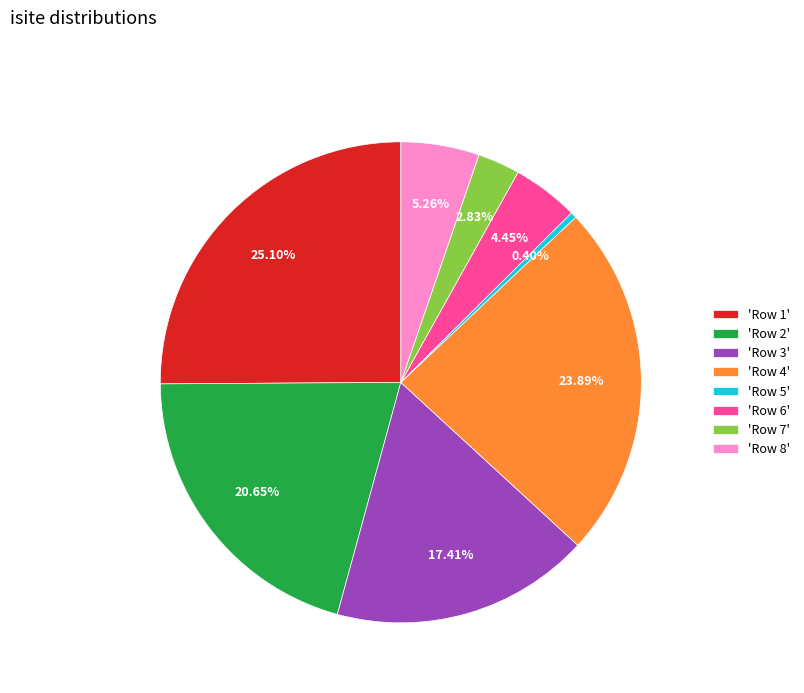

Combined, do 'Row 3' and 'Row 1' account for over 50%?

No